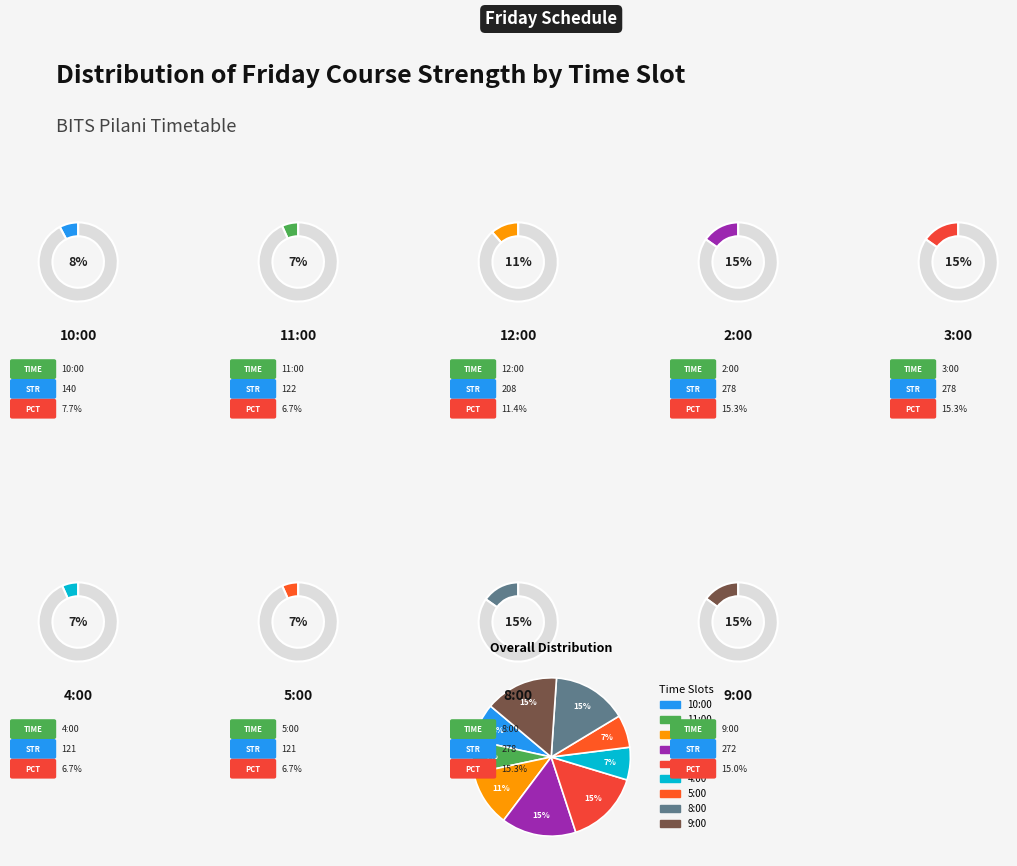

What is the change in value from 11:00 to 4:00?

-1